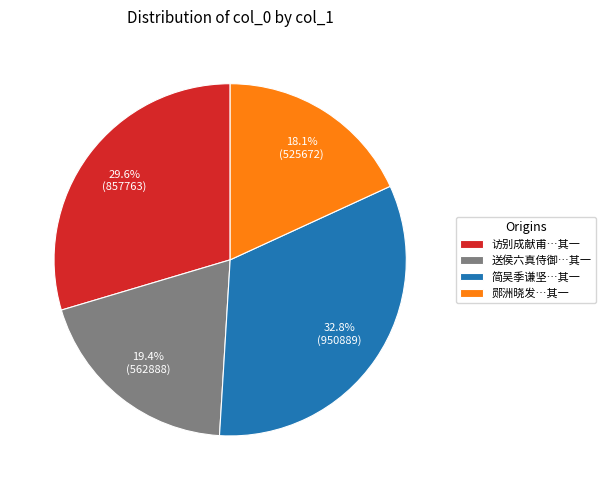

Rank the categories by value from lowest to highest.

郧洲晓发…其一, 送侯六真侍御…其一, 访别成献甫…其一, 简吴季谦坚…其一